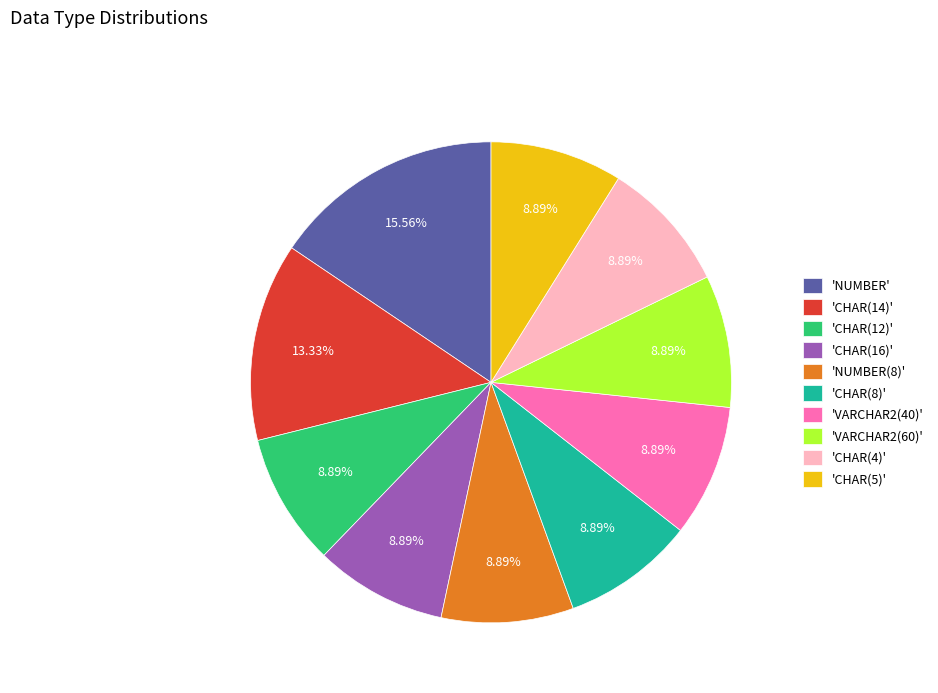

Which category has the biggest portion of the pie?

'NUMBER'